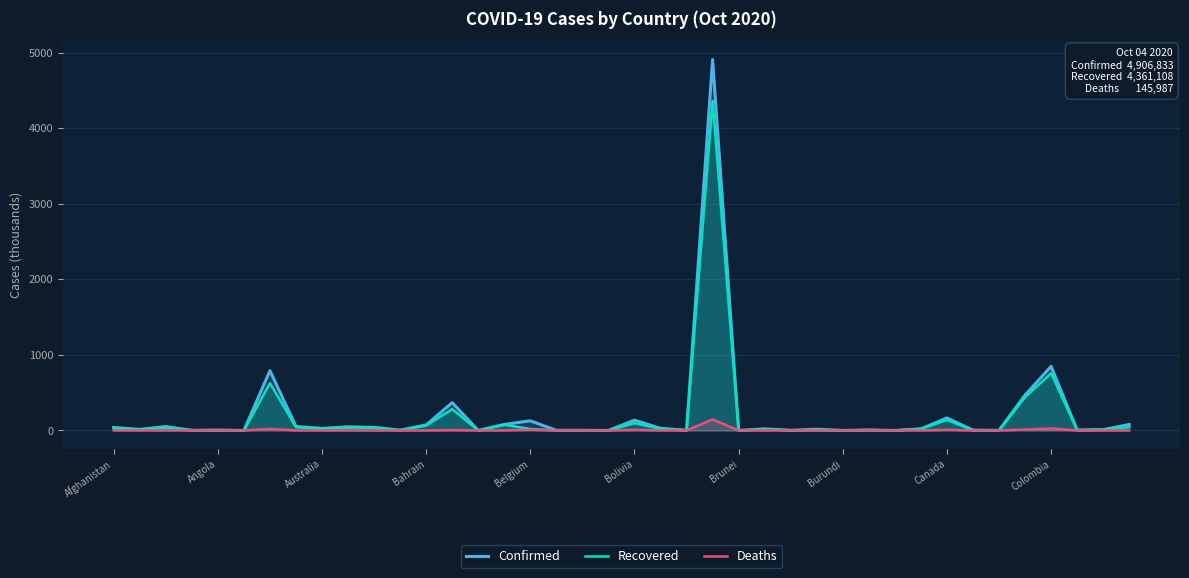

Reading left to right, transcribe all the data shown in this chart.

Confirmed: 39.3	14.1	52.0	2.1	5.4	0.1	790.8	52.5	27.1	48.1	40.6	4.3	72.3	368.7	0.2	79.9	127.6	2.1	2.4	0.3	136.6	28.0	3.2	4906.8	0.1	21.5	2.2	16.5	0.5	6.3	0.3	20.9	166.4	4.8	1.2	468.5	848.1	5.1	10.8	79.2
Recovered: 32.8	8.5	36.5	1.5	2.4	0.1	626.1	44.7	24.9	38.6	38.4	2.4	66.8	281.7	0.2	75.1	19.6	1.3	2.0	0.2	97.1	21.1	0.7	4361.1	0.1	15.0	1.4	4.8	0.5	5.4	0.3	19.8	140.7	1.9	1.1	440.9	757.8	3.9	10.2	45.0
Deaths: 1.5	0.4	1.8	0.1	0.2	0.0	20.8	1.0	0.9	0.8	0.6	0.1	0.3	5.3	0.0	0.9	10.0	0.0	0.0	0.0	8.1	0.9	0.0	146.0	0.0	0.8	0.1	0.4	0.0	0.1	0.0	0.4	9.5	0.1	0.1	12.9	26.6	0.1	0.3	0.9